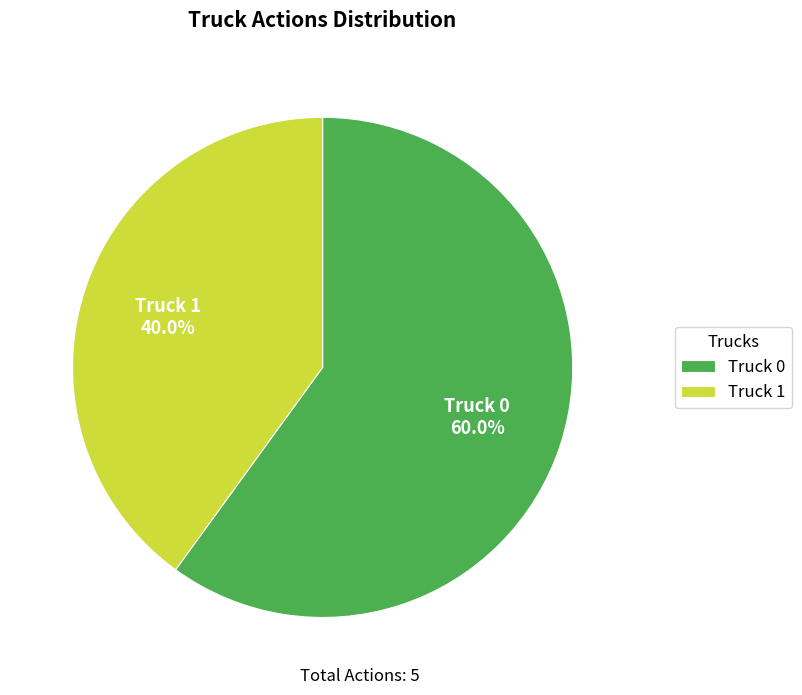

Is there a majority slice in this chart?

Yes